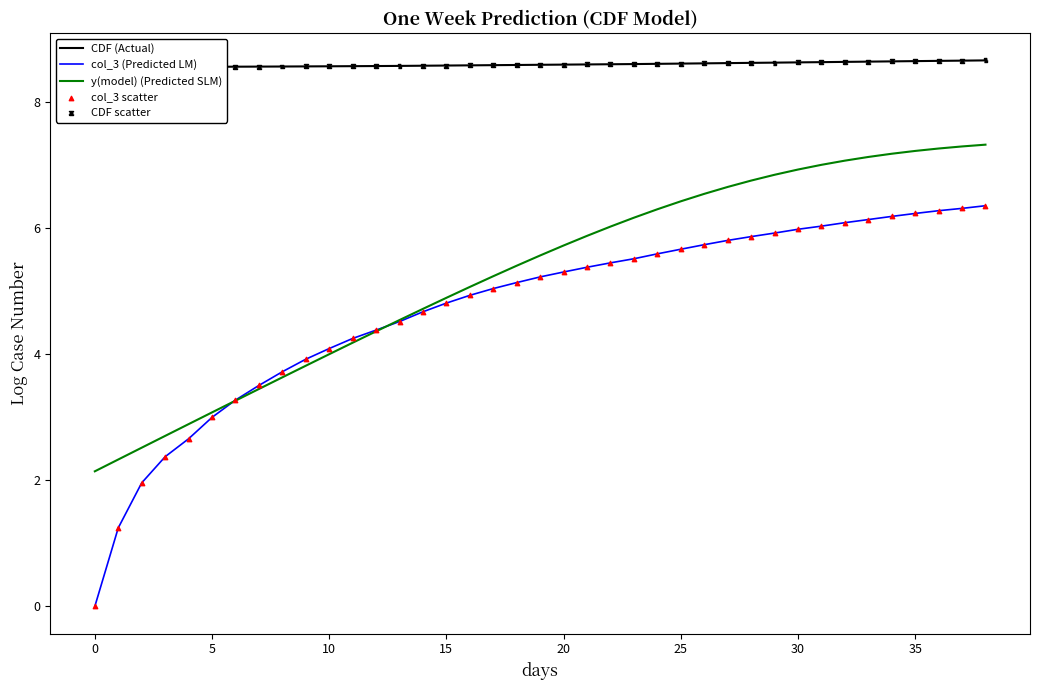

Which series has the largest total across all categories?

CDF (Actual)